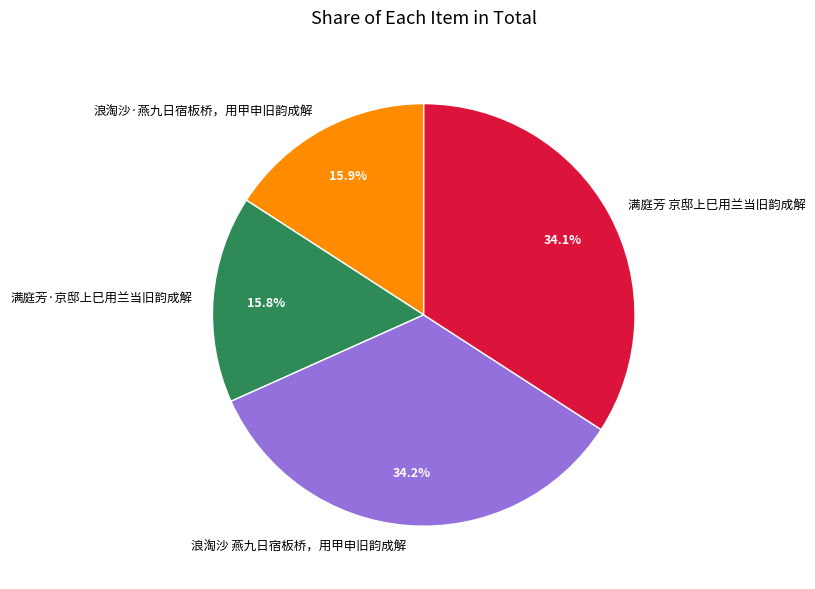

How many slices are in this pie chart?

4